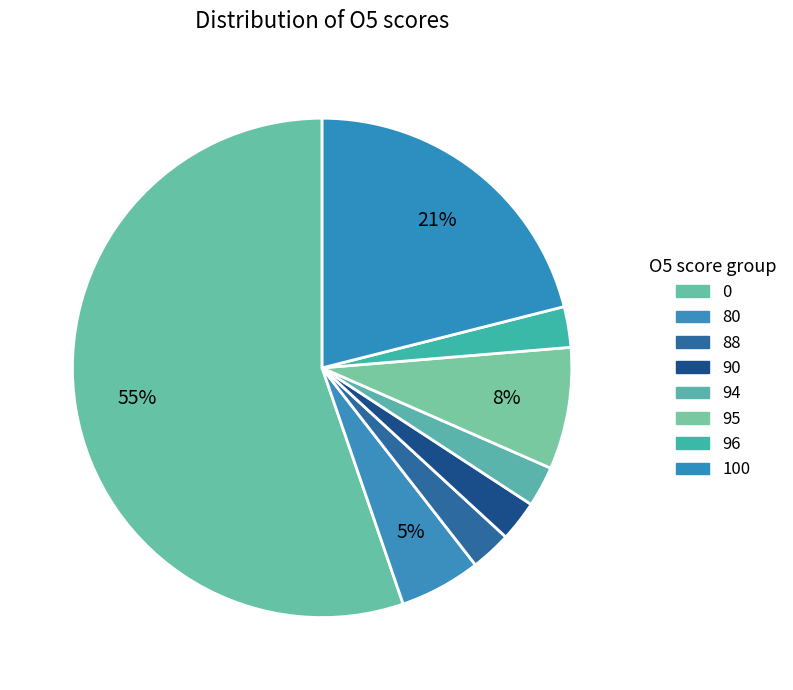

Between 100 and 94, which is larger?

100